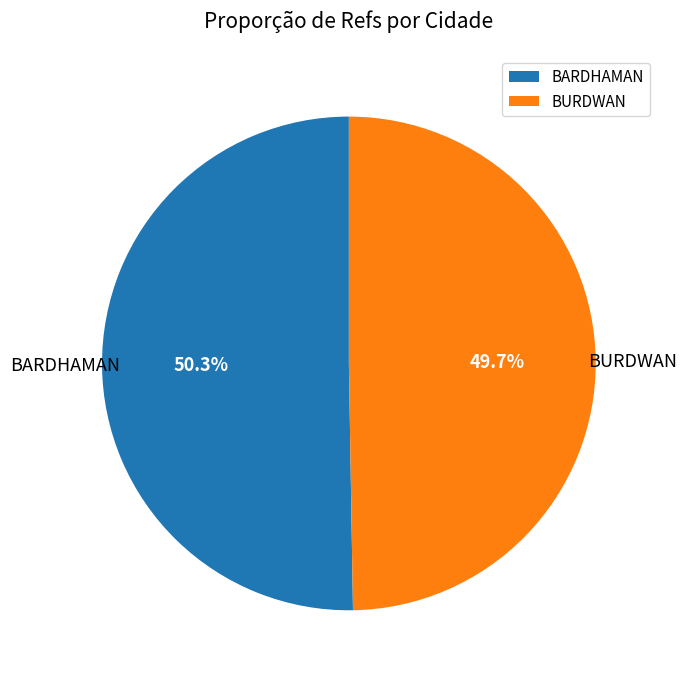

What percentage is the BARDHAMAN slice, to the nearest percent?

50%